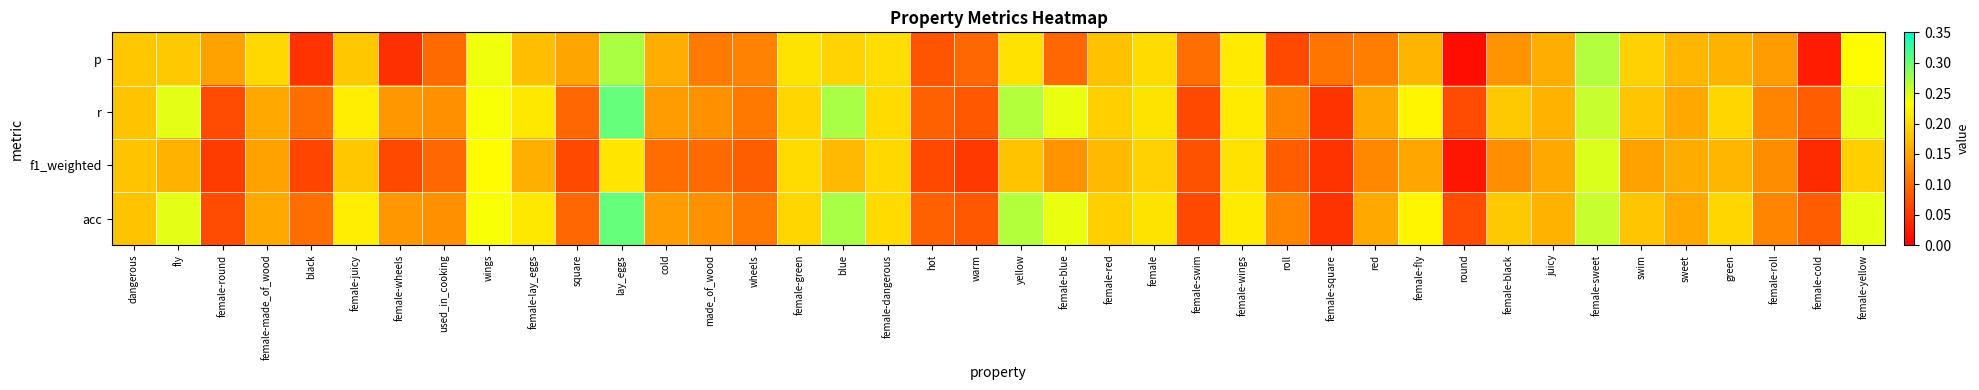

List the series in order of their peak value, lowest first.

f1_weighted, p, r, acc